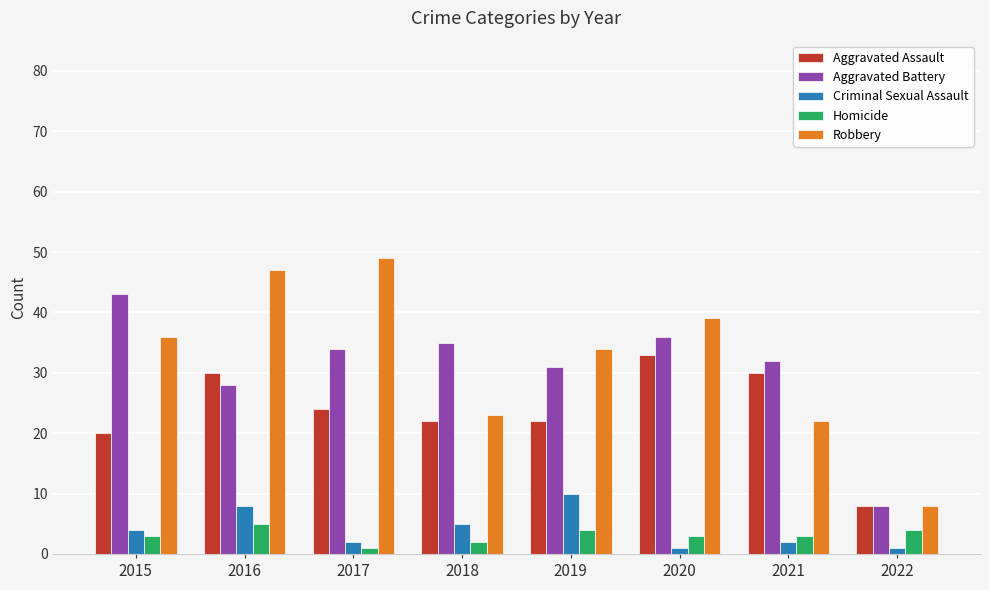

At which category does the chart reach its peak across all series?

2017